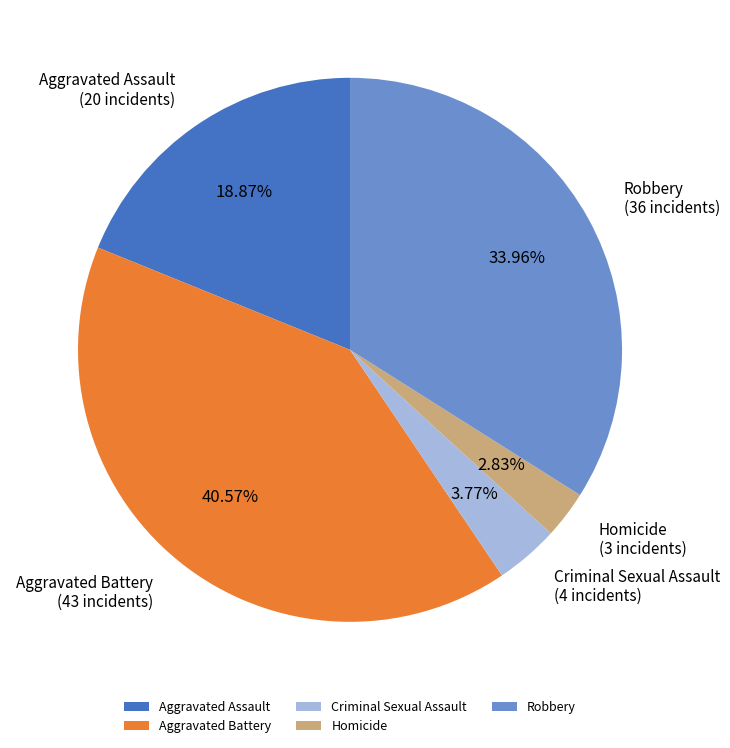

To the nearest percent, what is the combined percentage of Aggravated Battery and Criminal Sexual Assault?

44%